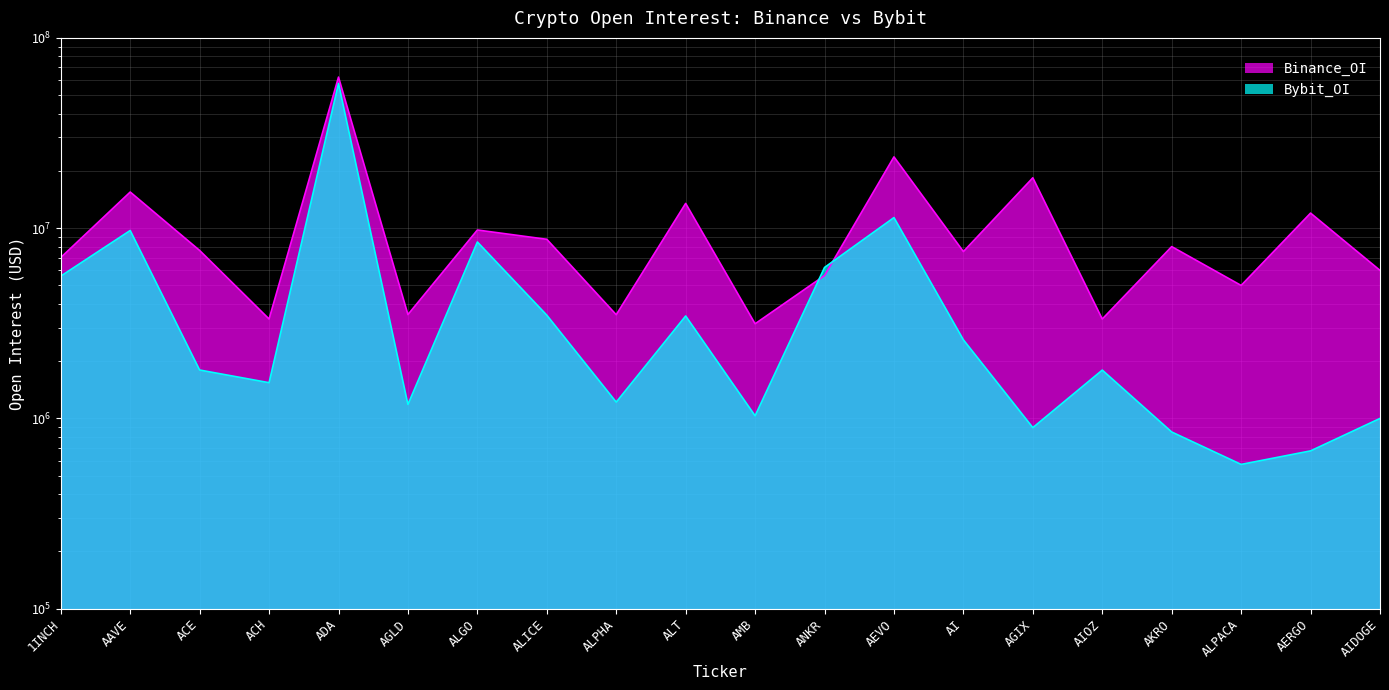

What is the sum of all Bybit_OI values?

121058266